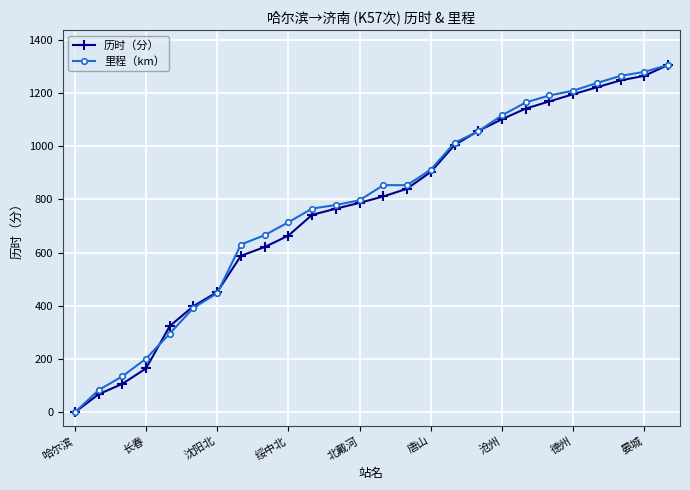

What is the greatest value displayed?

1305.0